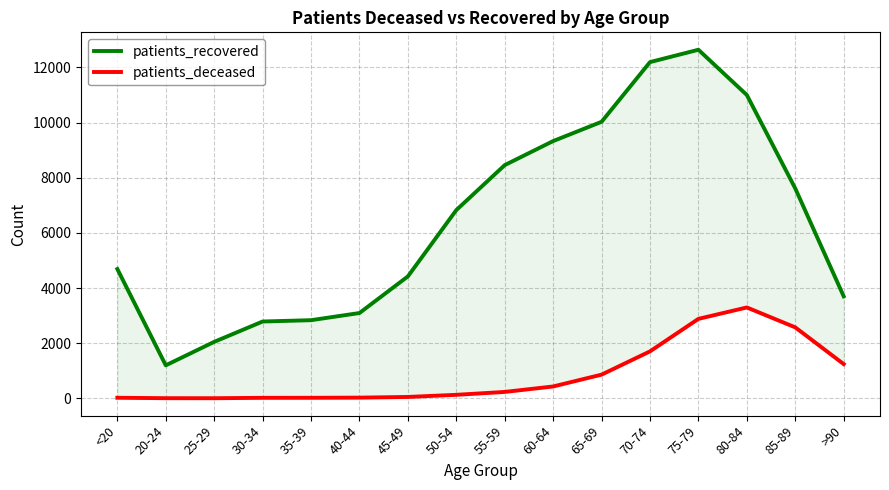

Which series has the largest range (max minus min)?

patients_recovered